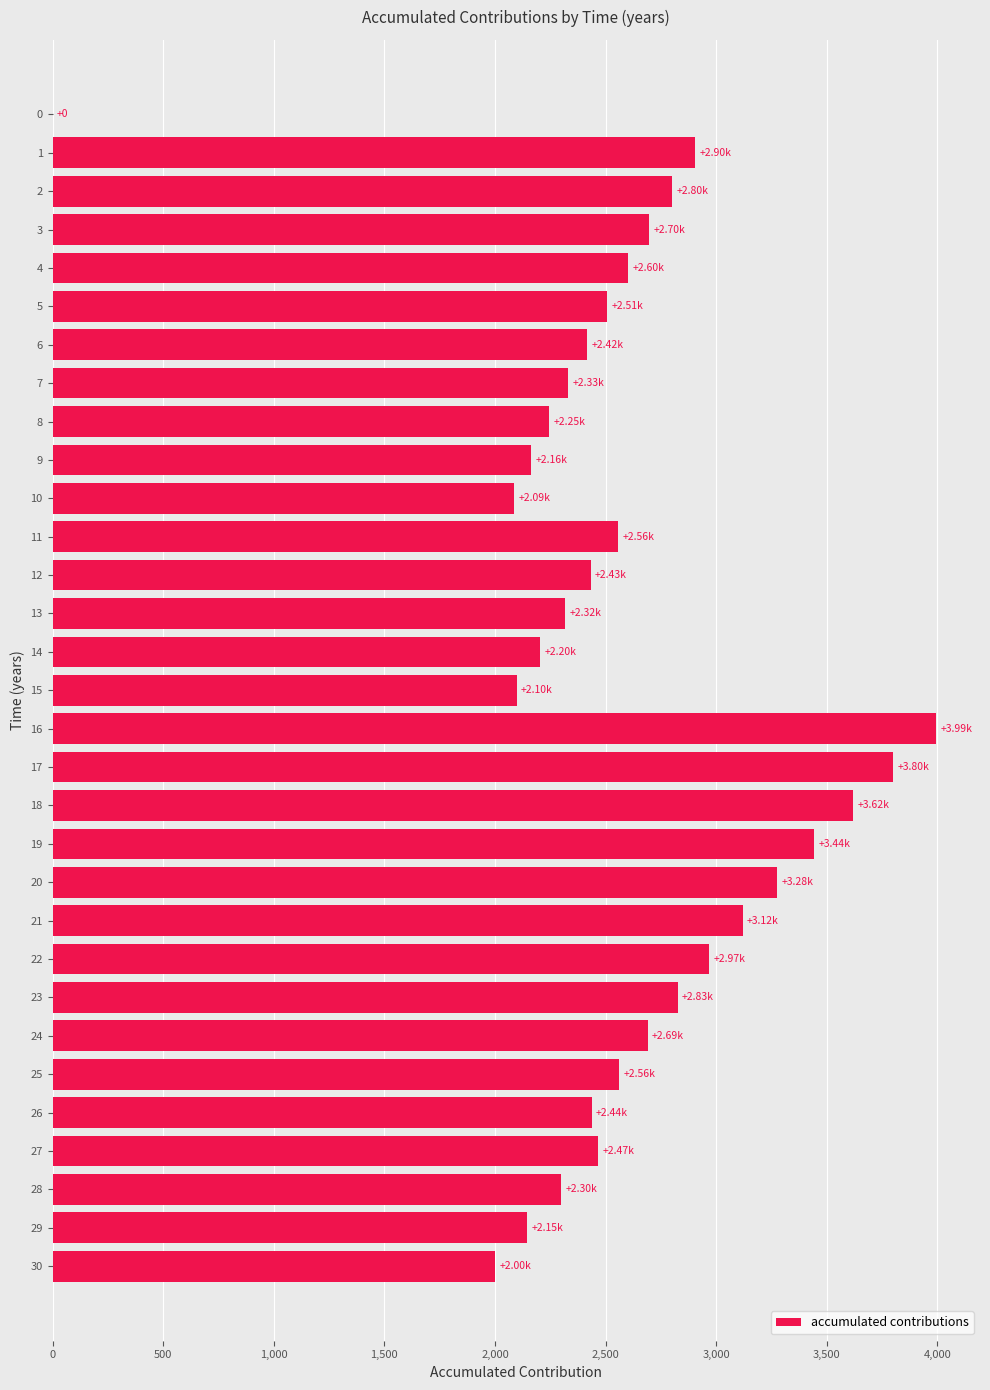

Is it true that the value at 13 is 2315.3?

True